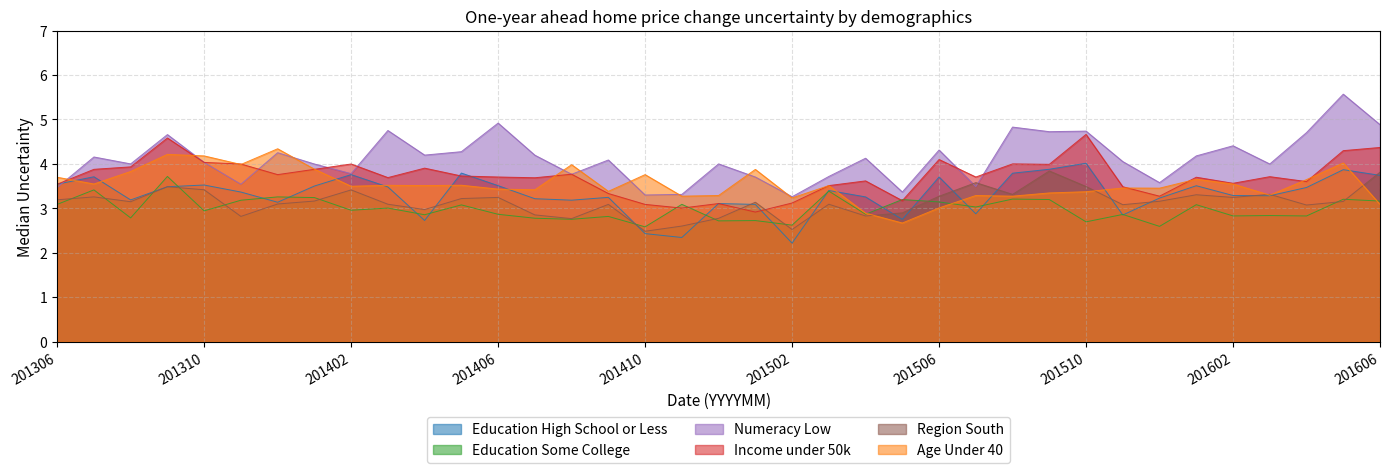

Count the number of categories in the chart.

37